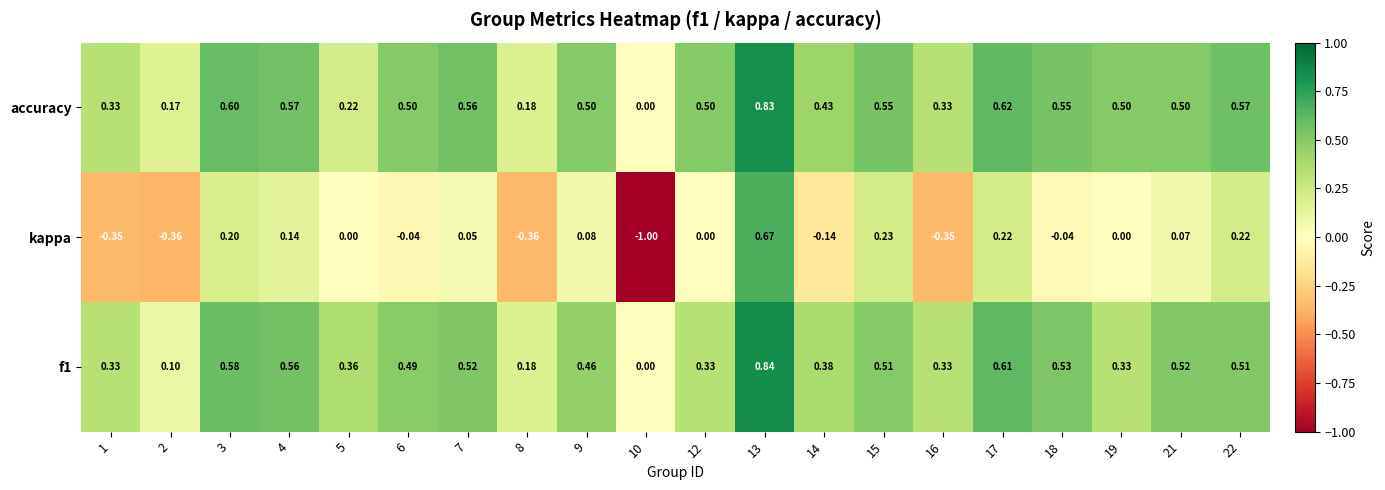

Is the value of f1 at 13 greater than the value of kappa at 17?

Yes